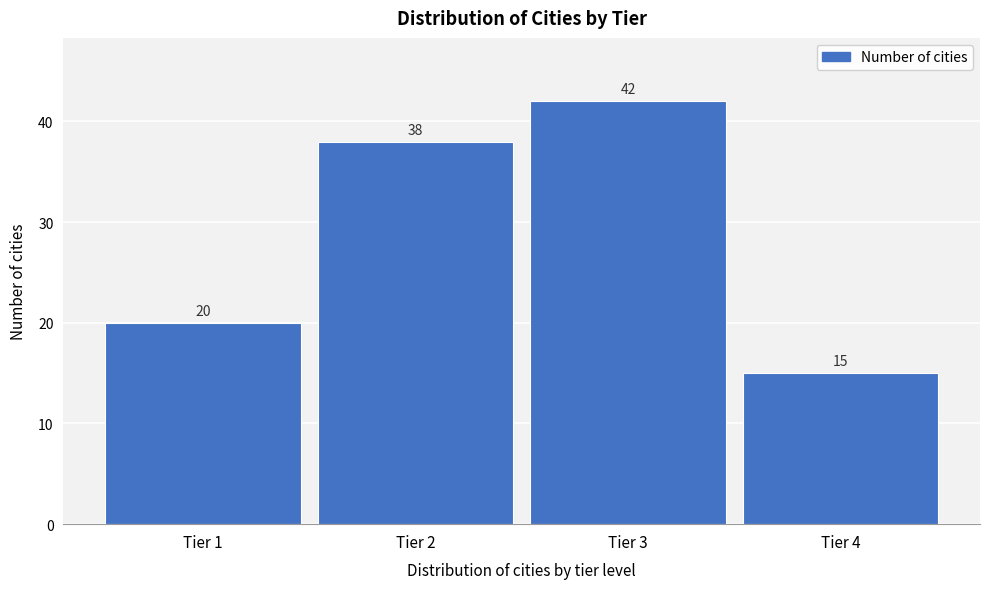

Which range on the x-axis has the tallest bar?

2.5 to 3.5